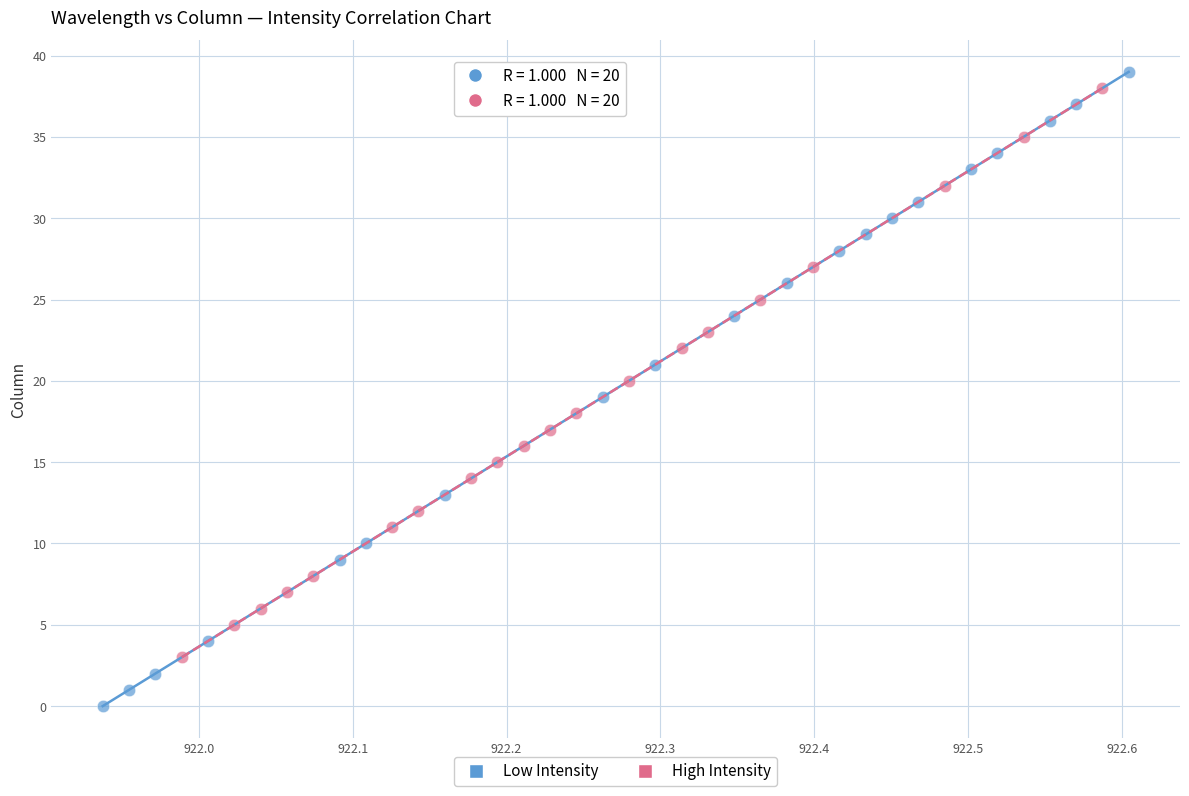

What are all the series names shown in the legend?

Low Intensity, High Intensity